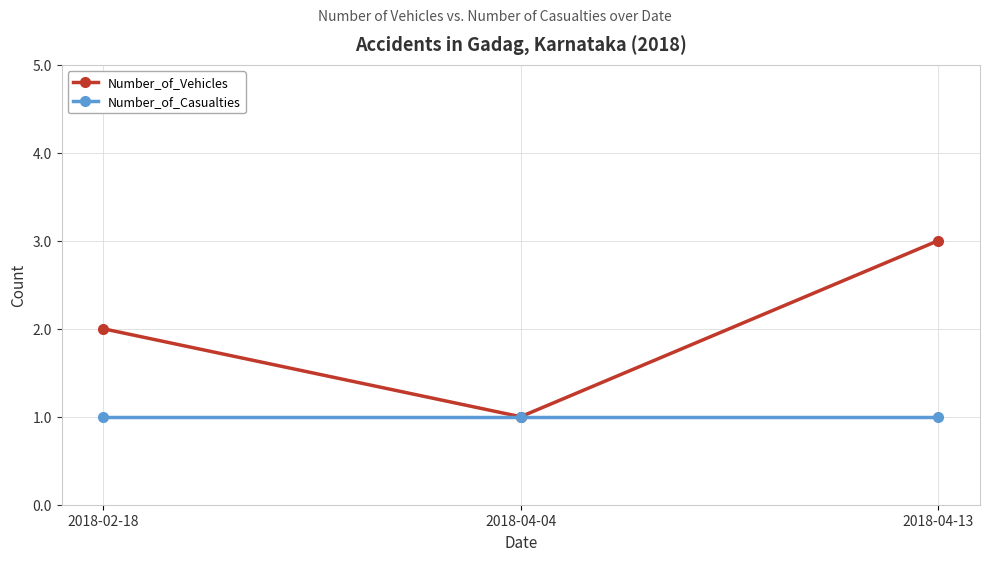

What value does the Number_of_Casualties series have at 2018-04-13?

1